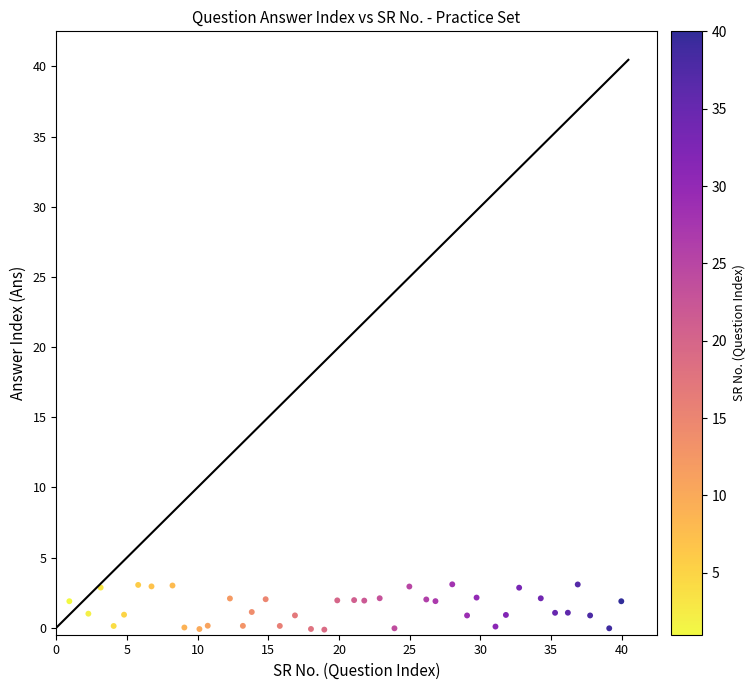

What is the range of Y values (max minus min)?

3.2